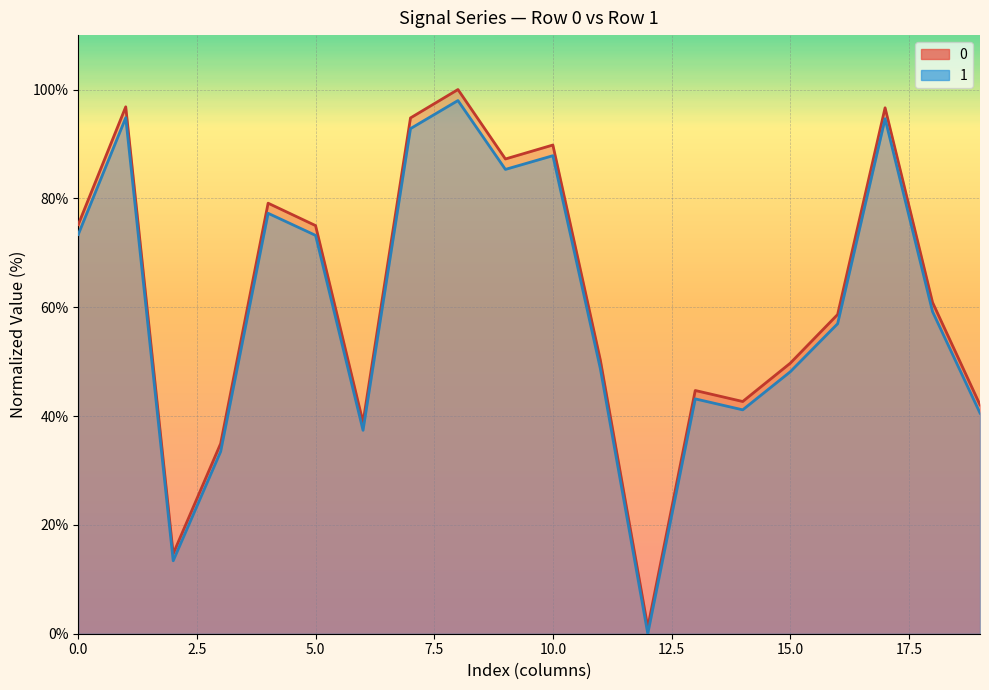

Reading right to left, what are all the values shown in this chart?

0: 19=42.1	18=60.9	17=96.6	16=58.7	15=49.7	14=42.7	13=44.7	12=1.2	11=50.3	10=89.8	9=87.2	8=100.0	7=94.8	6=38.8	5=75.0	4=79.1	3=35.0	2=14.7	1=96.8	0=75.2
1: 19=40.5	18=59.2	17=94.6	16=57.0	15=48.1	14=41.1	13=43.2	12=0.0	11=48.7	10=87.8	9=85.3	8=98.0	7=92.8	6=37.4	5=73.2	4=77.3	3=33.5	2=13.4	1=94.8	0=73.4